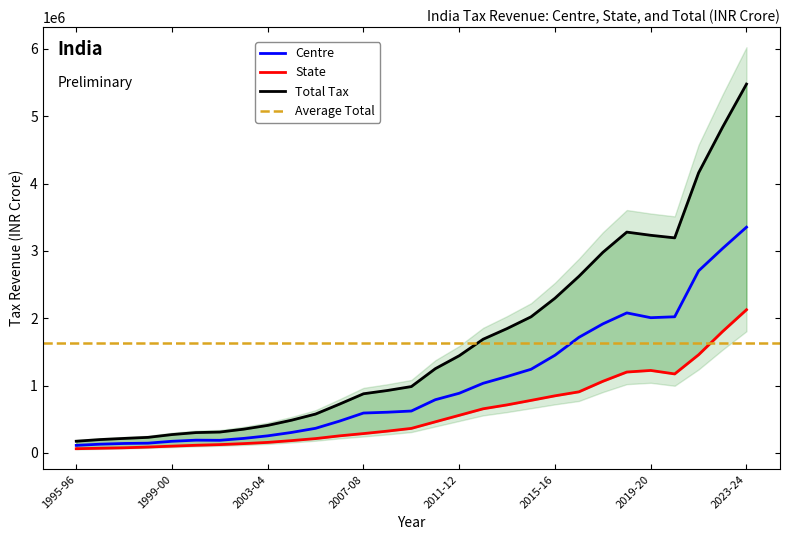

What is the value of the Total Tax point at the 22nd from the left?

2622145